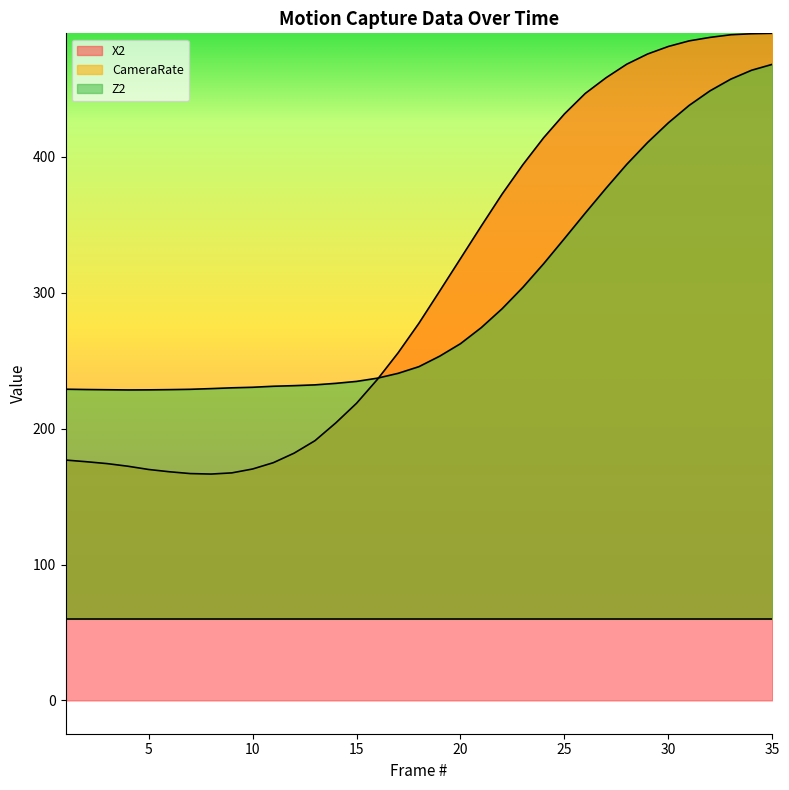

What is the difference between the second highest and second lowest values in the X2 series?

323.7